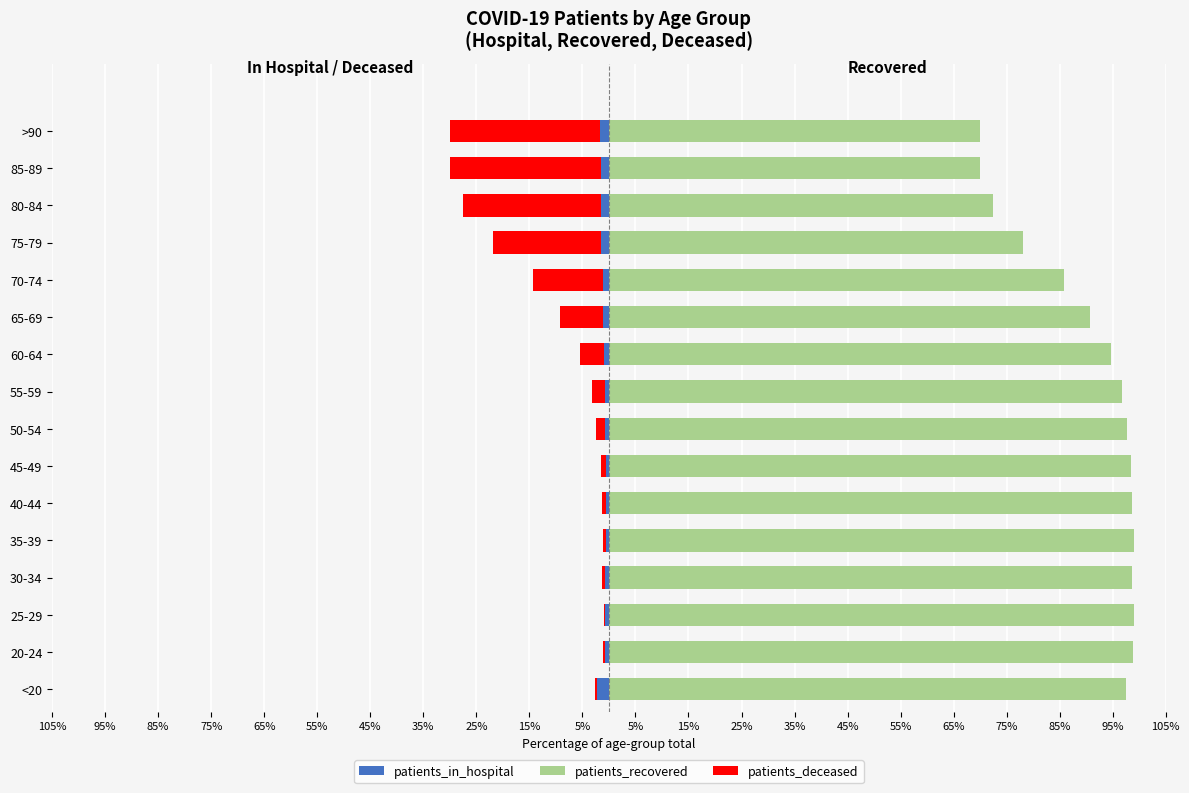

How many series are shown in this chart?

3